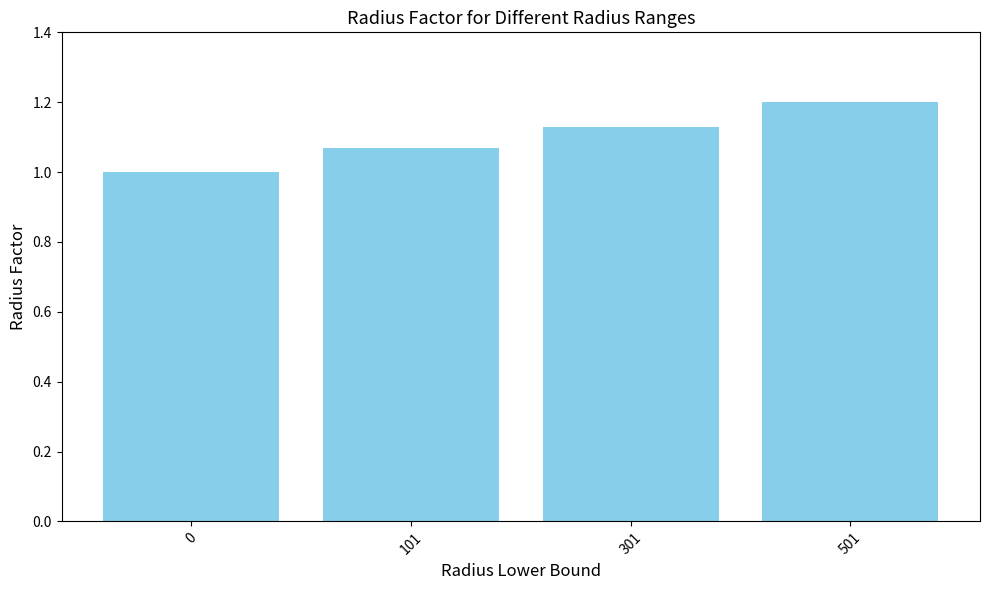

What is the value of the 1st bar from the left?

1.0